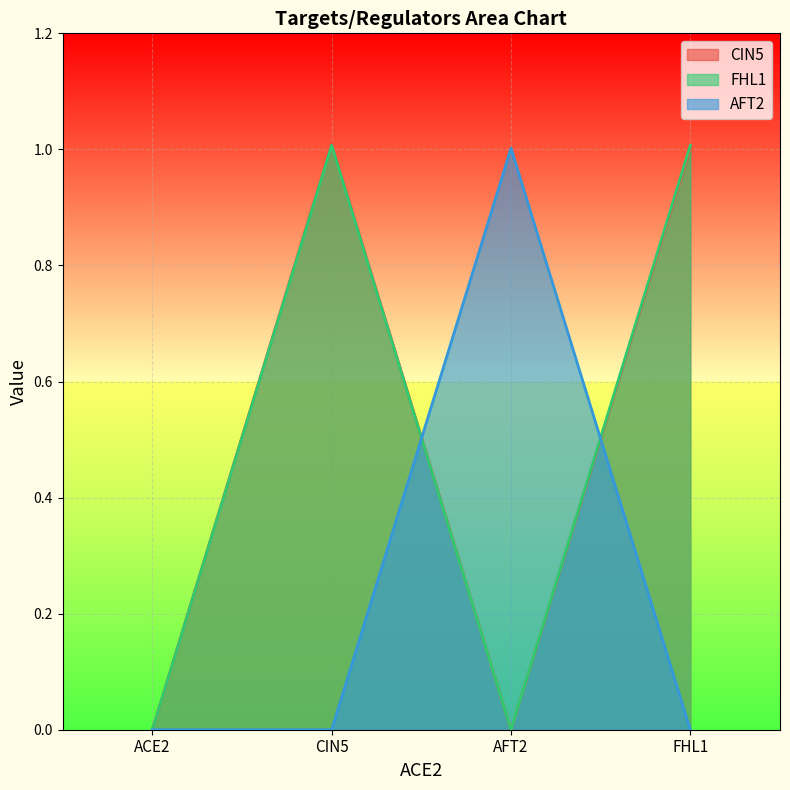

List the labels in order of AFT2 value, smallest first.

ACE2, CIN5, FHL1, AFT2